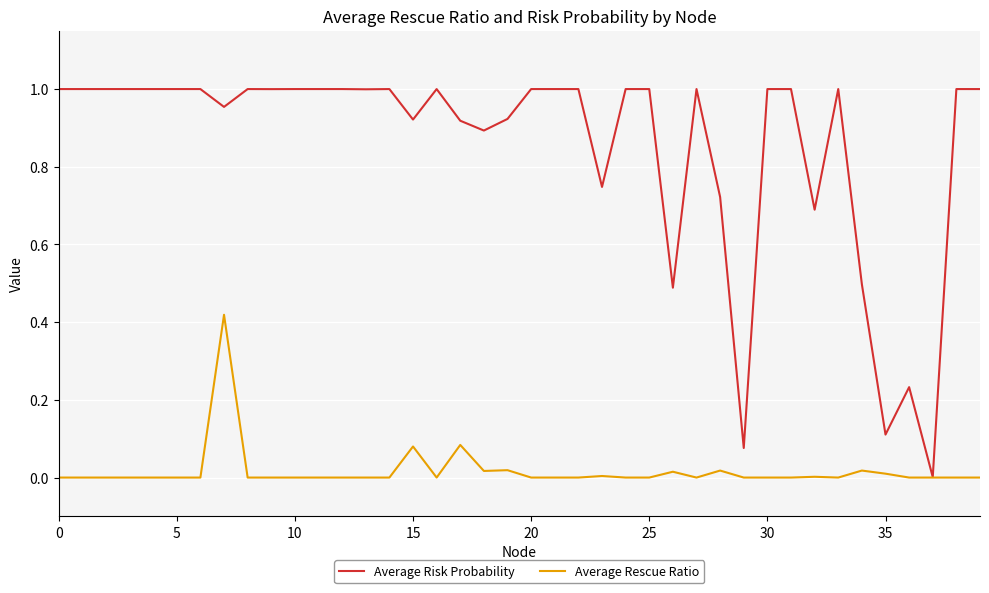

Which series has the widest spread of values?

Average Risk Probability